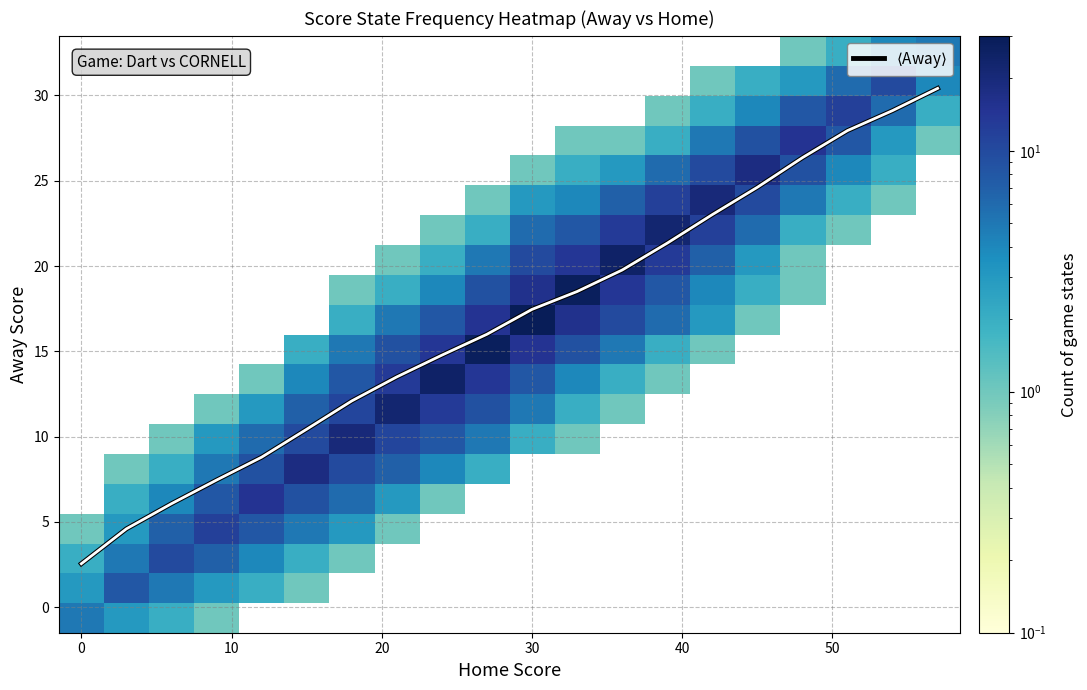

Count the number of categories in the chart.

20